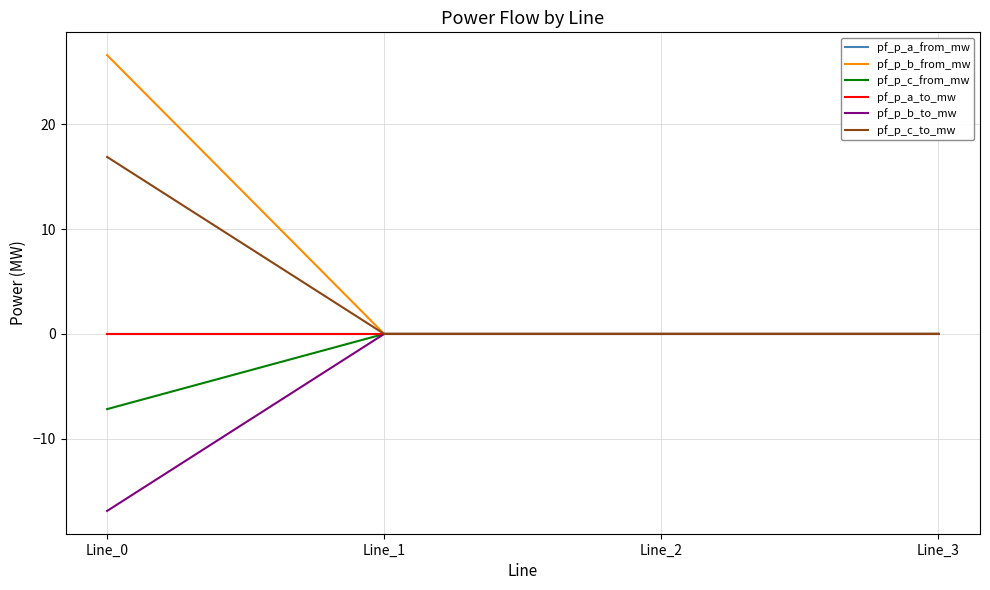

Reading right to left, extract all data points from this chart.

pf_p_a_from_mw: -0.0	-0.0	-0.0	0.0
pf_p_b_from_mw: -0.0	0.0	-0.0	26.6
pf_p_c_from_mw: -0.0	-0.0	-0.0	-7.2
pf_p_a_to_mw: 0.0	0.0	0.0	-0.0
pf_p_b_to_mw: 0.0	-0.0	0.0	-16.9
pf_p_c_to_mw: 0.0	0.0	0.0	16.9